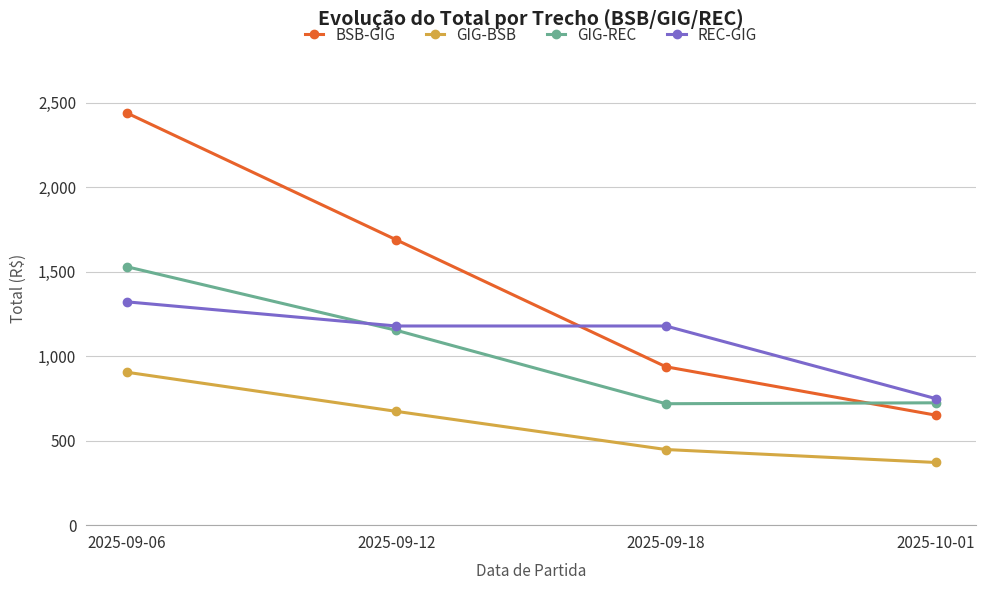

How many series are shown in this chart?

4